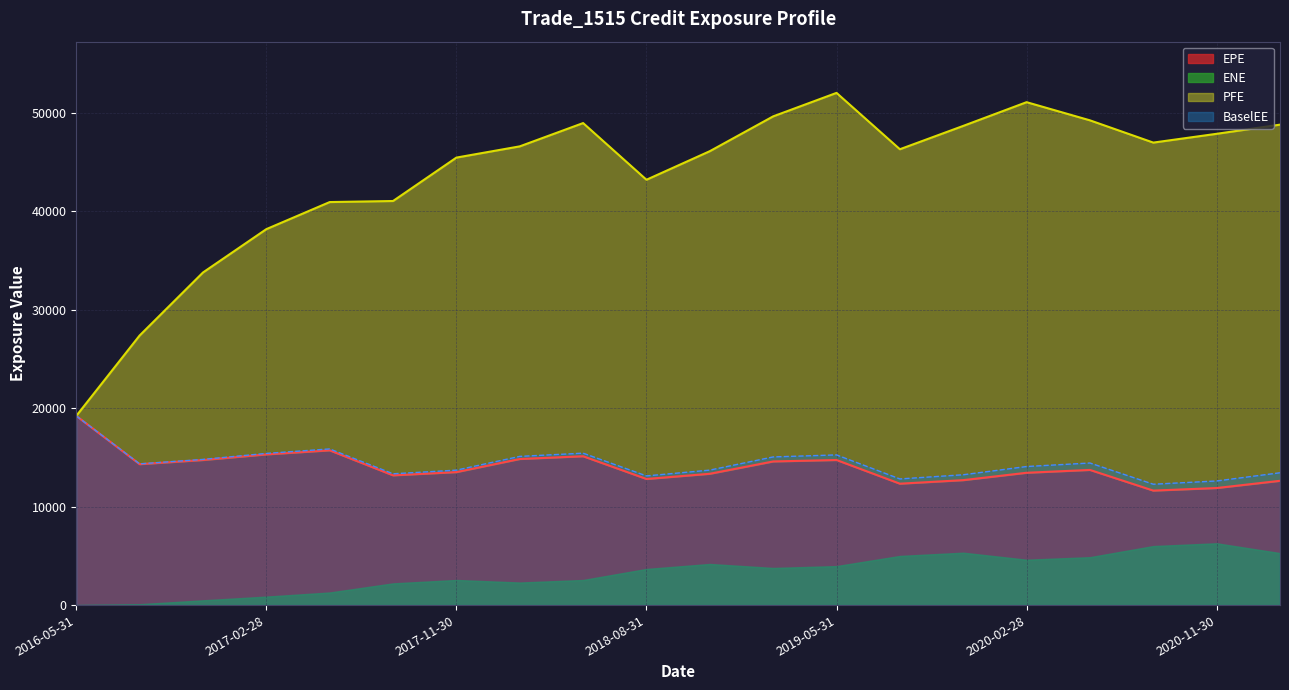

At which label does BaselEE reach its peak?

2016-05-31